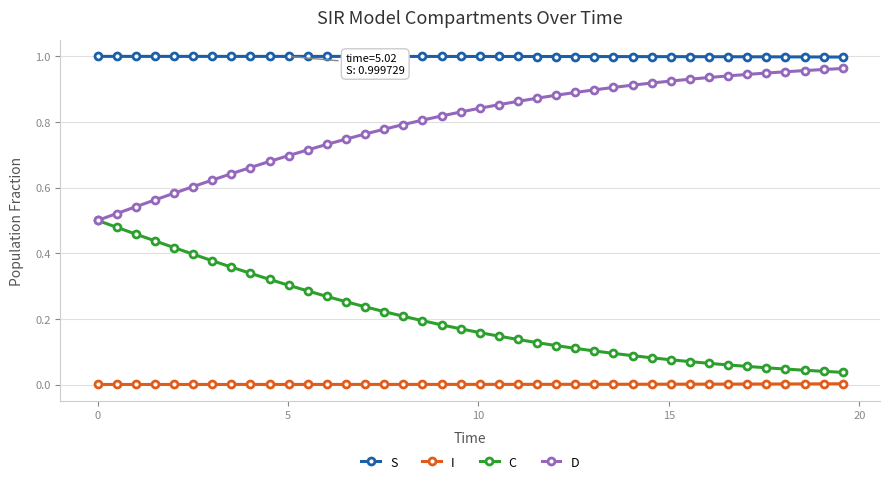

Which series has the largest total across all categories?

S